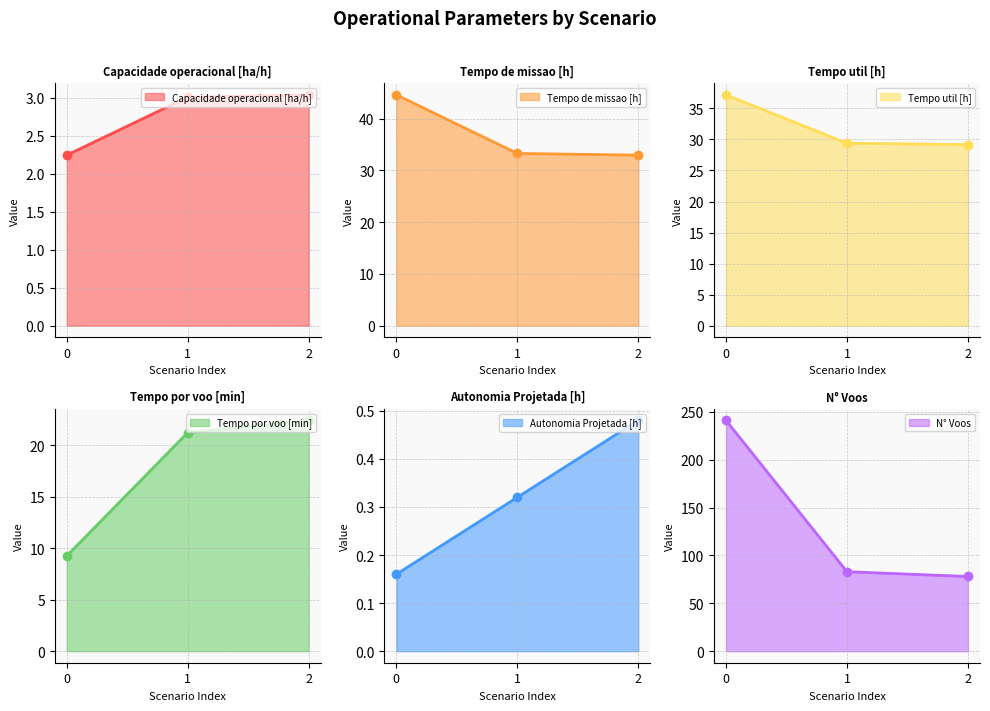

What is the maximum value shown in the chart?

241.0